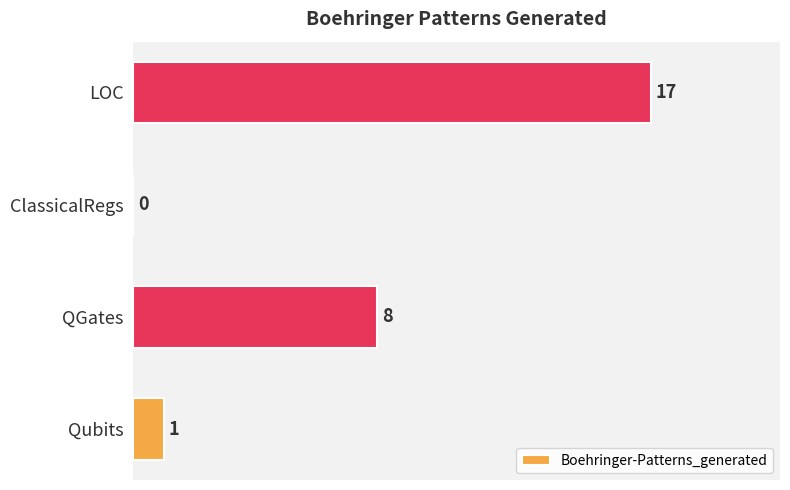

Between Qubits and QGates, which is larger?

QGates